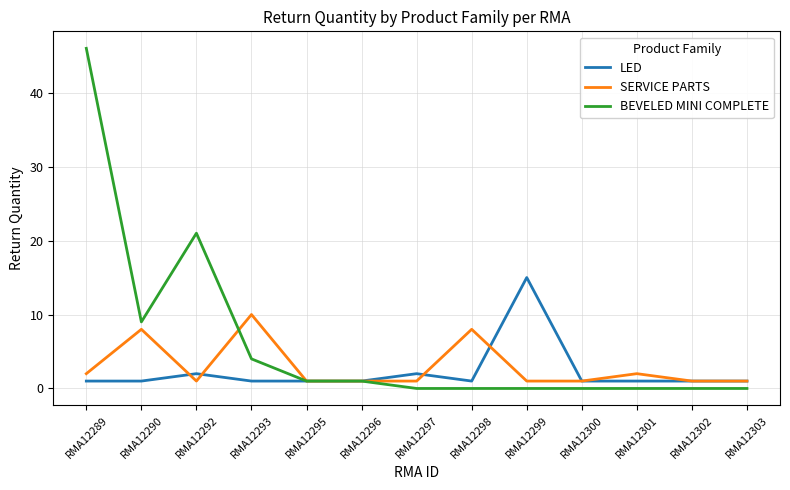

Is it true that SERVICE PARTS equals 8 at RMA12298?

True